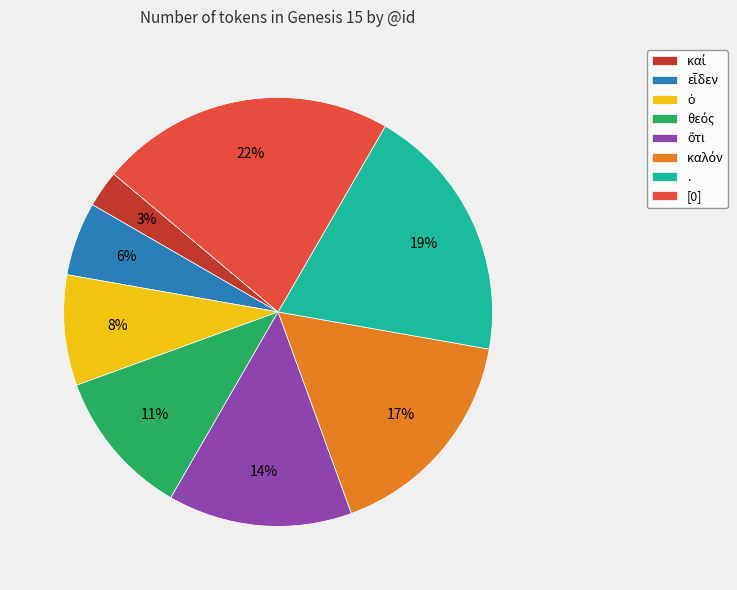

Is it true that . is 19% of the pie?

True